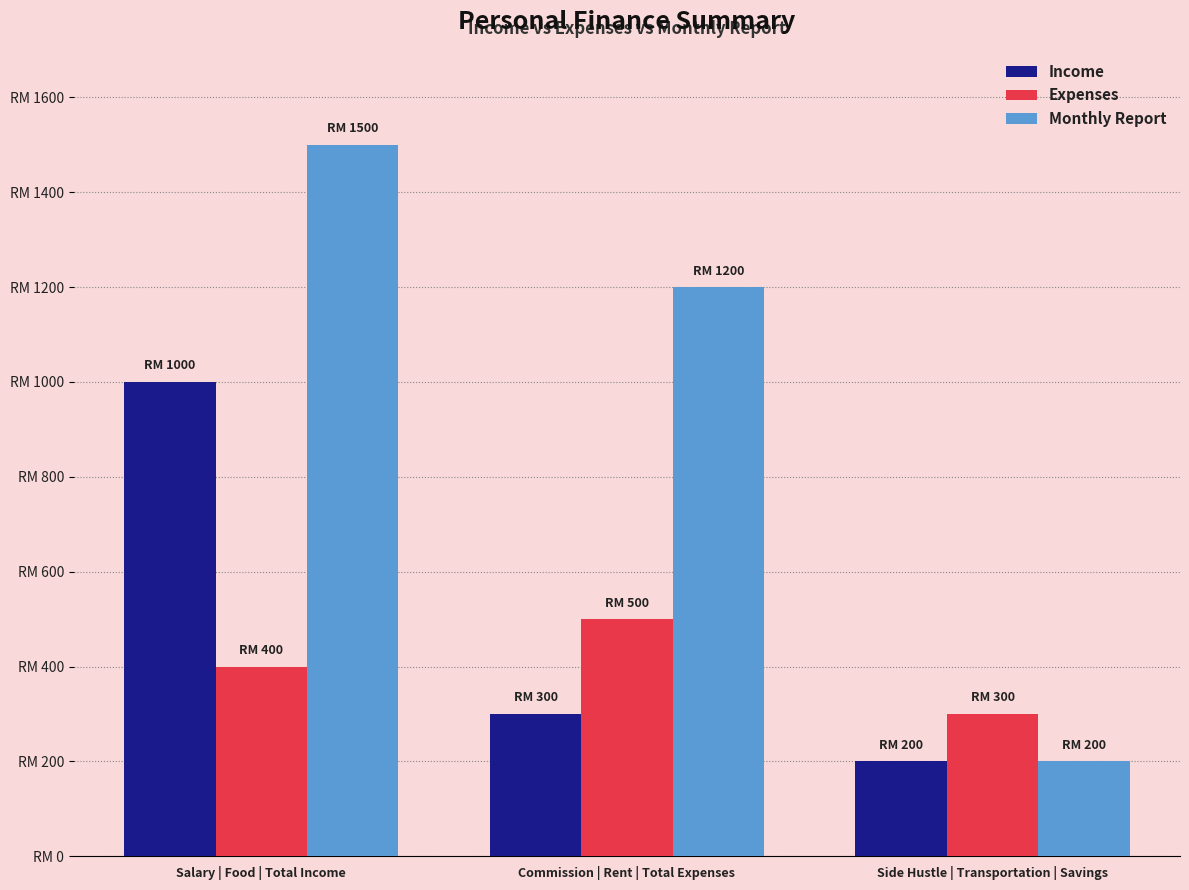

Which label corresponds to the smallest value in the chart?

Side Hustle | Transportation | Savings